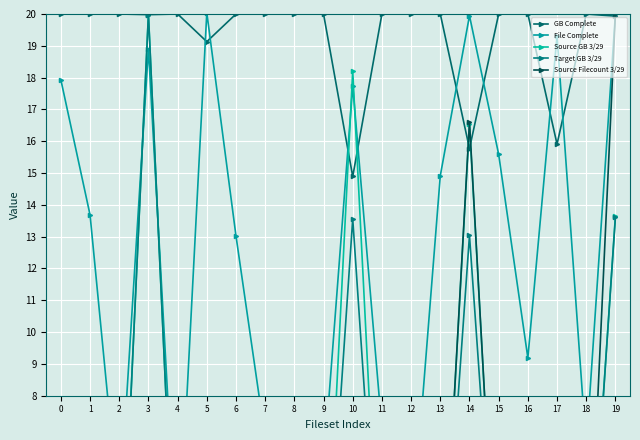

Reading left to right, what are all the values shown in this chart?

GB Complete: 0=20.0	1=20.0	2=20.0	3=20.0	4=20.0	5=19.1	6=20.0	7=20.0	8=20.0	9=20.0	10=14.9	11=20.0	12=20.0	13=20.0	14=15.8	15=20.0	16=20.0	17=15.9	18=20.0	19=19.9
File Complete: 0=17.9	1=13.7	2=4.2	3=18.9	4=2.4	5=20.0	6=13.0	7=6.7	8=0.4	9=5.7	10=17.7	11=7.0	12=3.3	13=14.9	14=19.9	15=15.6	16=9.2	17=19.3	18=6.4	19=20.0
Source GB 3/29: 0=0.0	1=0.0	2=0.0	3=20.0	4=0.0	5=0.1	6=0.0	7=0.0	8=0.0	9=0.0	10=18.2	11=0.0	12=0.0	13=0.0	14=16.5	15=0.0	16=0.0	17=0.1	18=0.0	19=13.7
Target GB 3/29: 0=0.0	1=0.0	2=0.0	3=20.0	4=0.0	5=0.1	6=0.0	7=0.0	8=0.0	9=0.0	10=13.6	11=0.0	12=0.0	13=0.0	14=13.0	15=0.0	16=0.0	17=0.1	18=0.0	19=13.6
Source Filecount 3/29: 0=0.0	1=0.0	2=0.0	3=0.2	4=0.0	5=1.1	6=0.0	7=0.0	8=0.0	9=0.0	10=0.4	11=0.0	12=0.0	13=0.0	14=16.6	15=0.0	16=0.0	17=0.0	18=0.0	19=20.0